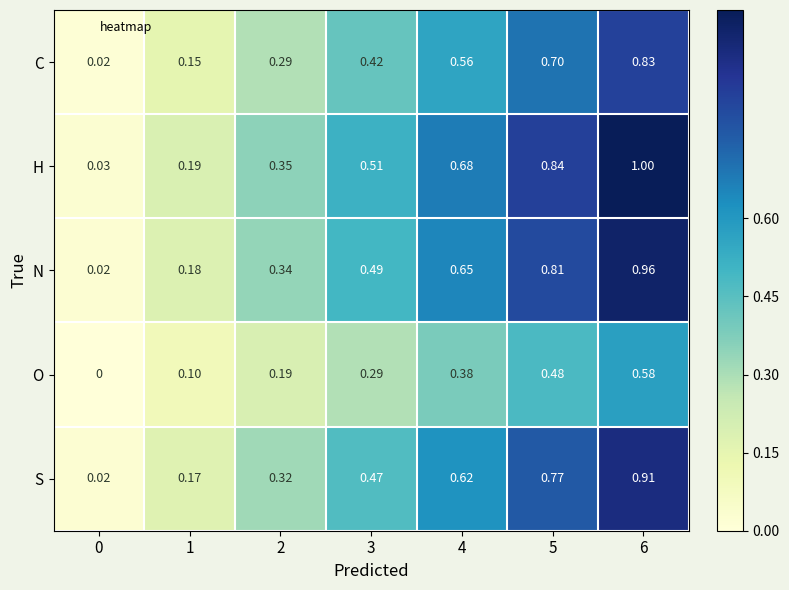

Count the number of data series in this chart.

5